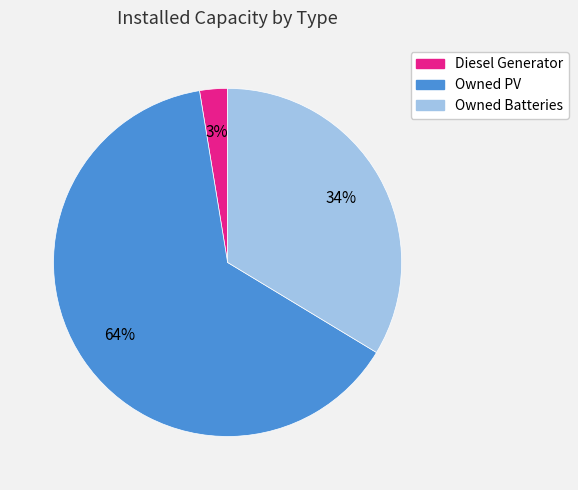

How many slices are in this pie chart?

3